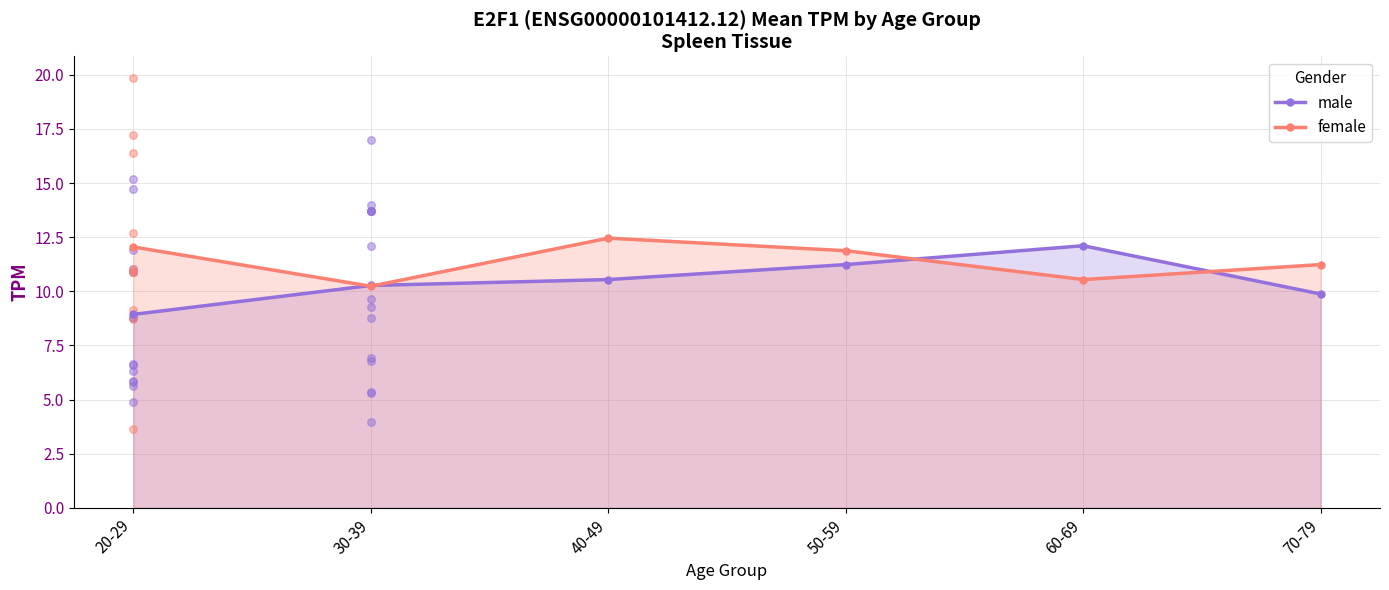

Which series contains the highest Y value?

female